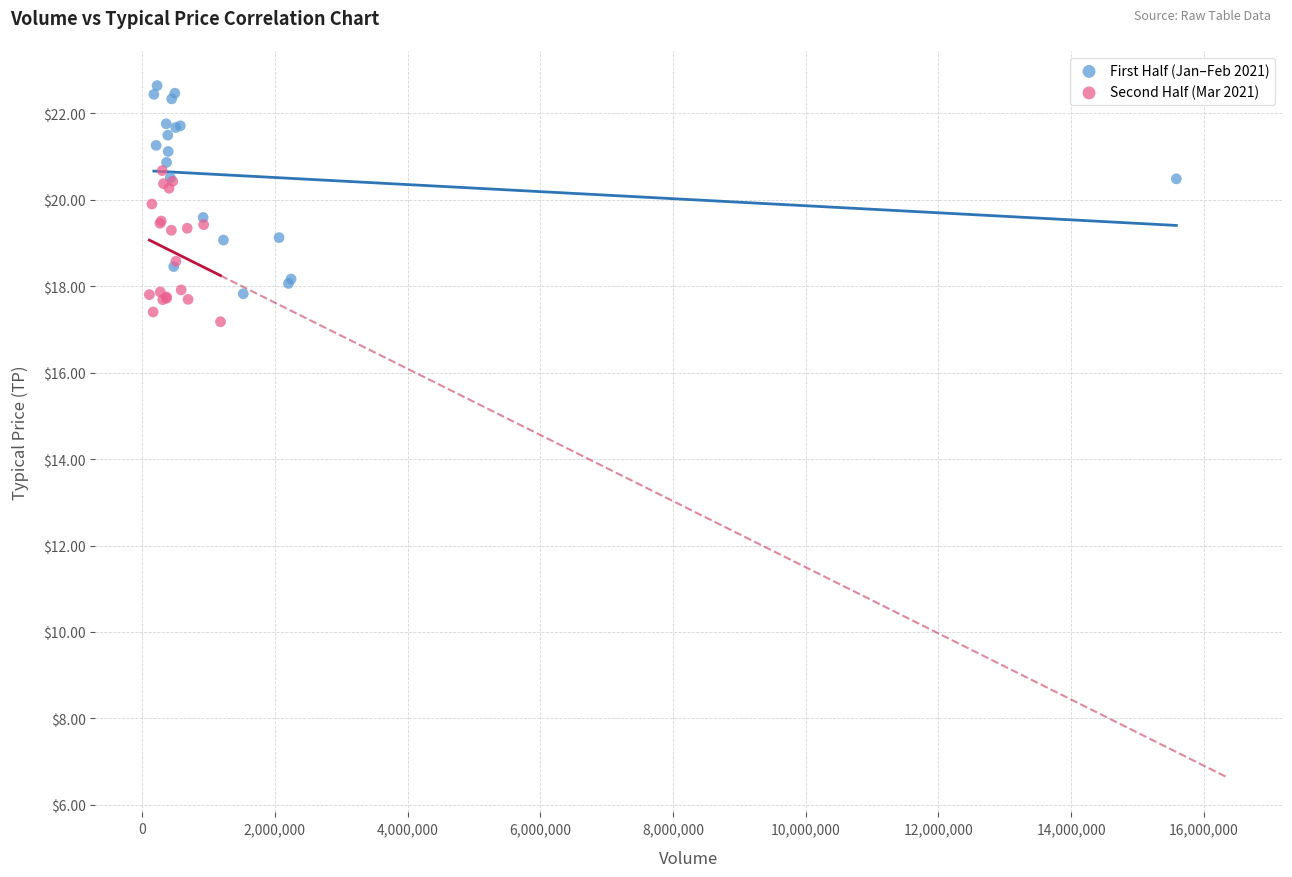

What are all the series names shown in the legend?

First Half (Jan–Feb 2021), Second Half (Mar 2021)